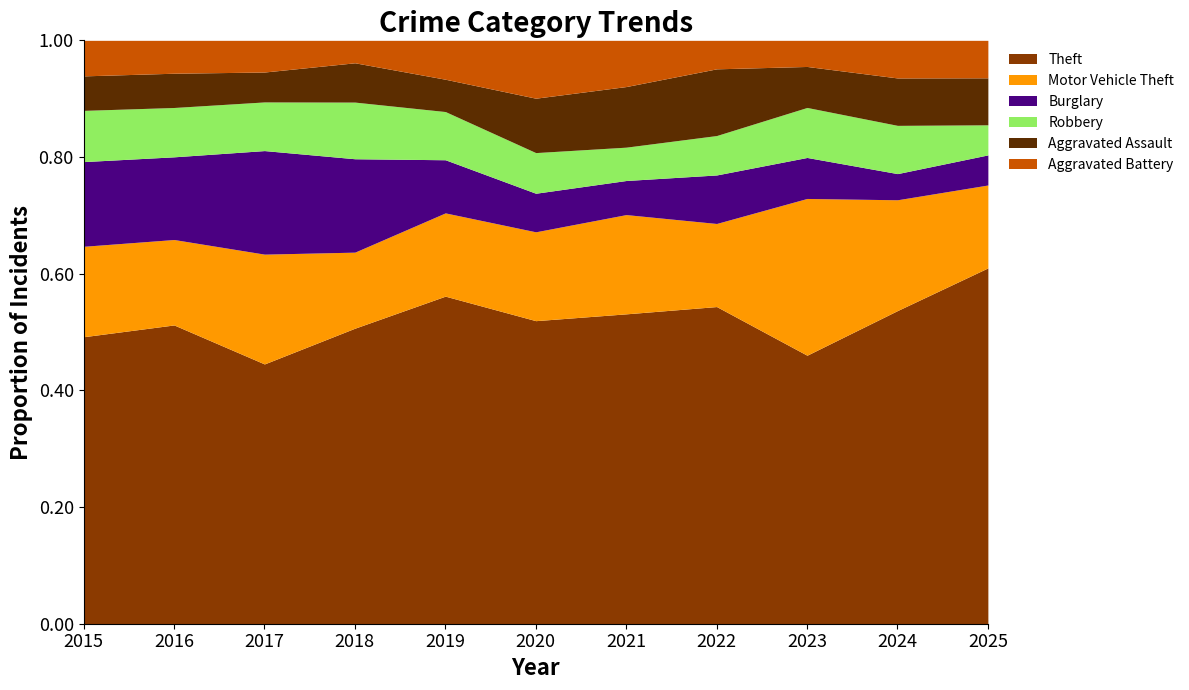

At which label does Theft reach its peak?

2025